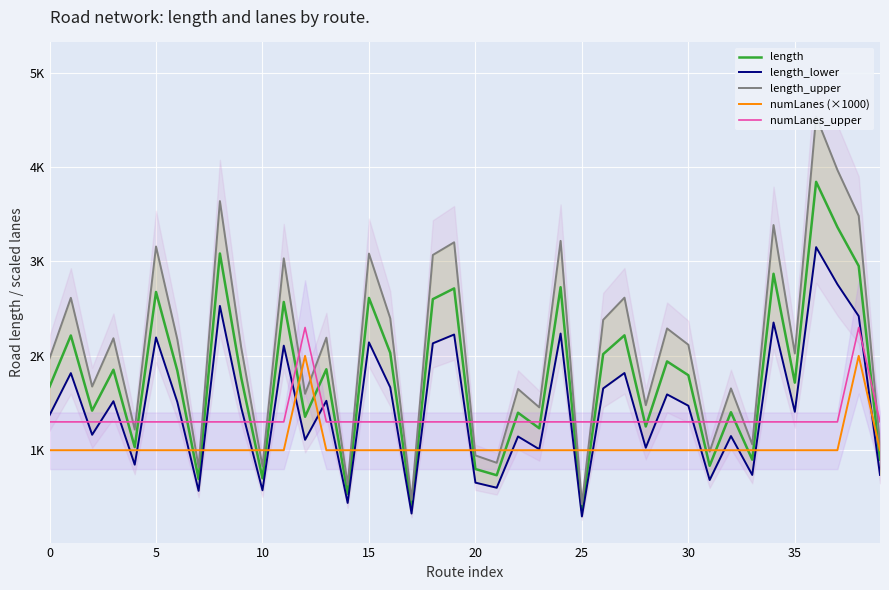

What is the label of the 20th point from the right?

20